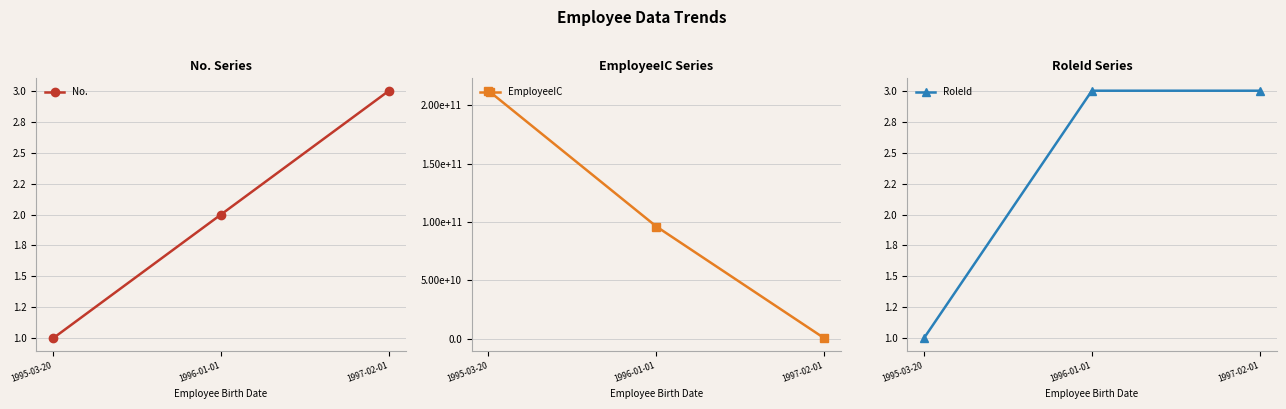

Does the chart have visible grid lines?

Yes